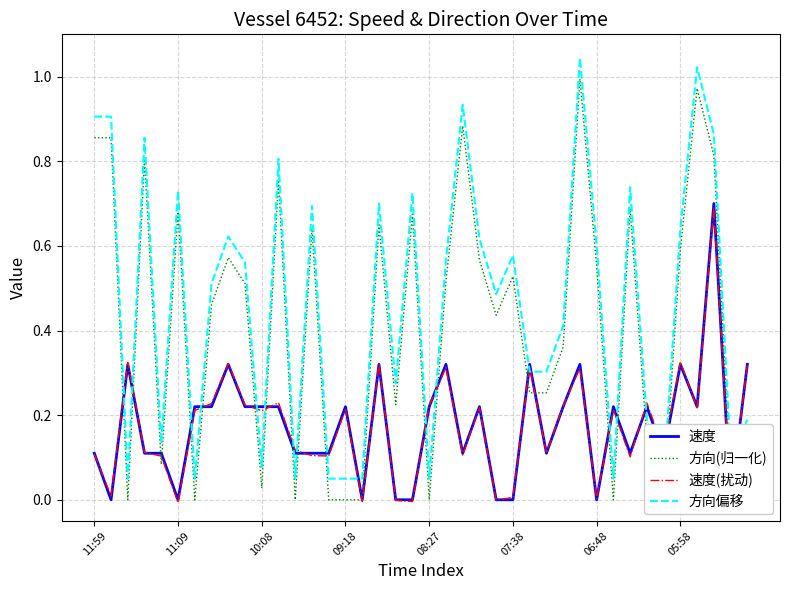

What is the maximum value for 速度(扰动)?

0.7